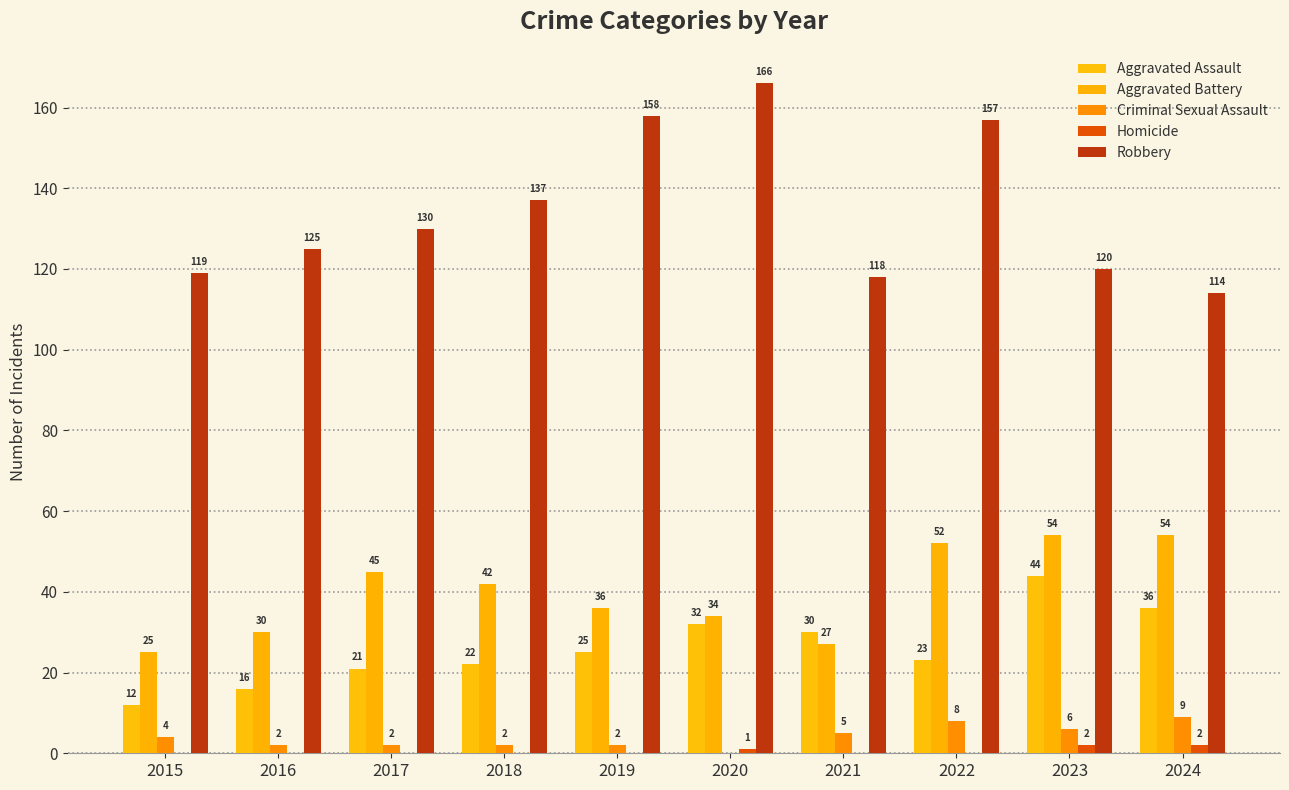

What is the difference between the maximum and second lowest values in the Robbery series?

48